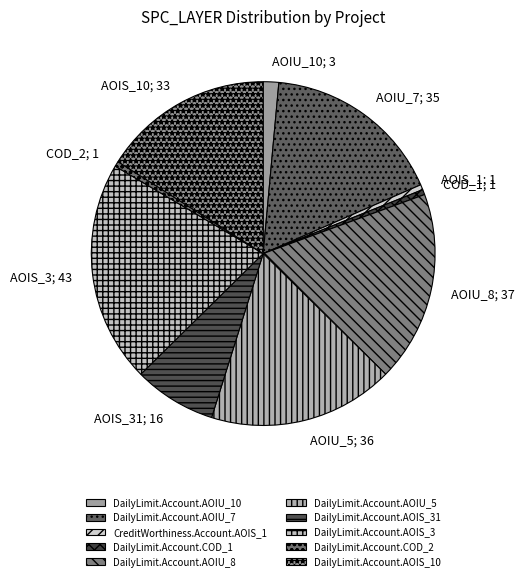

What is the ratio of the value at DailyLimit.Account.AOIU_10 to the value at DailyLimit.Account.AOIU_5?

0.1